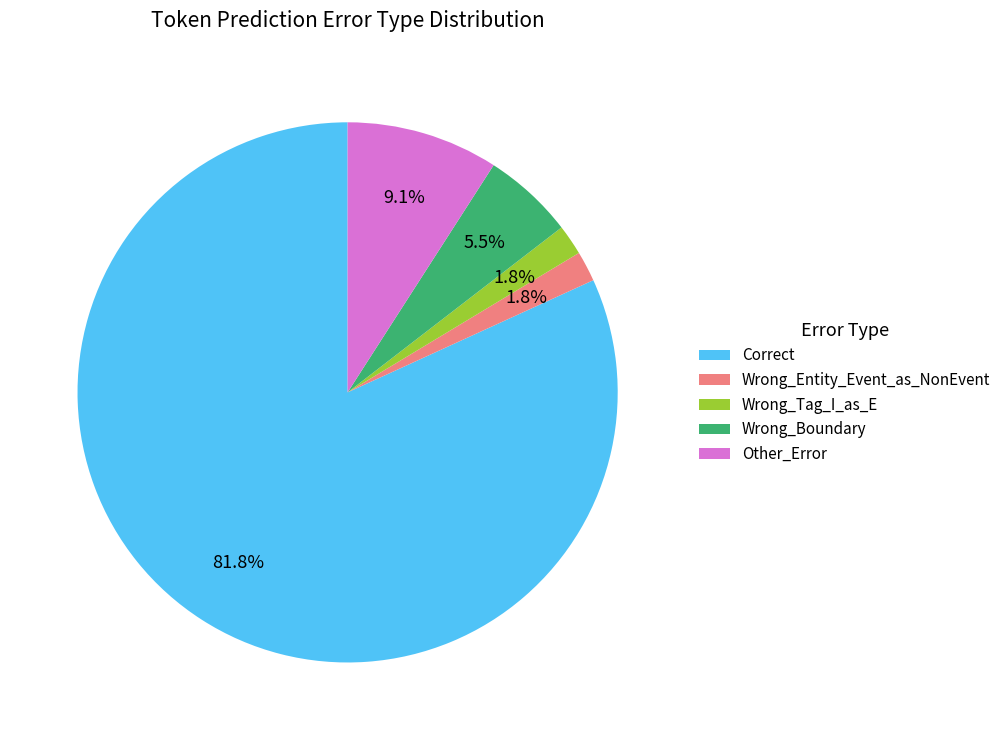

Which slice is the largest?

Correct